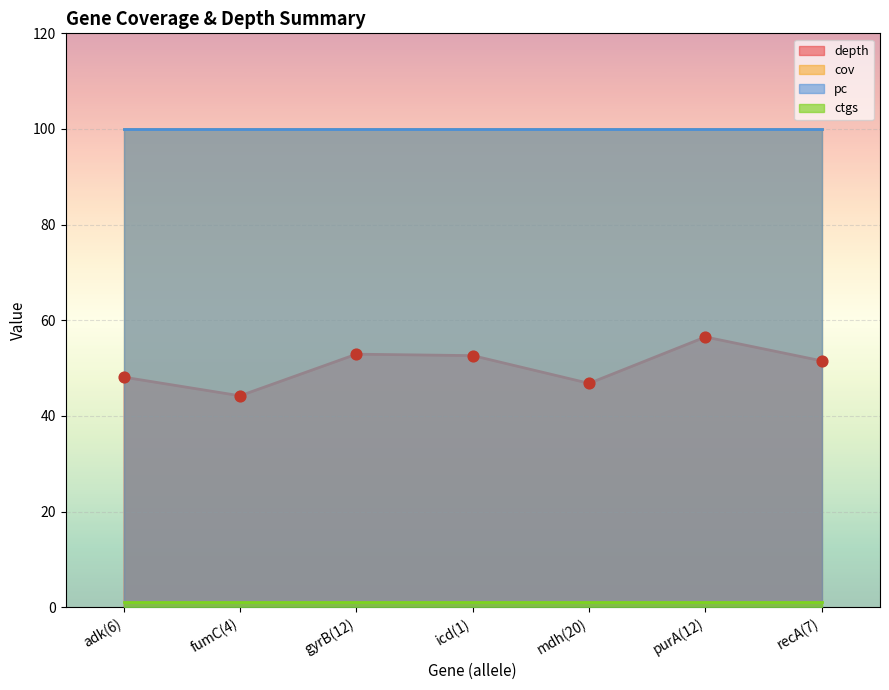

At how many categories does at least one series exceed 33?

7